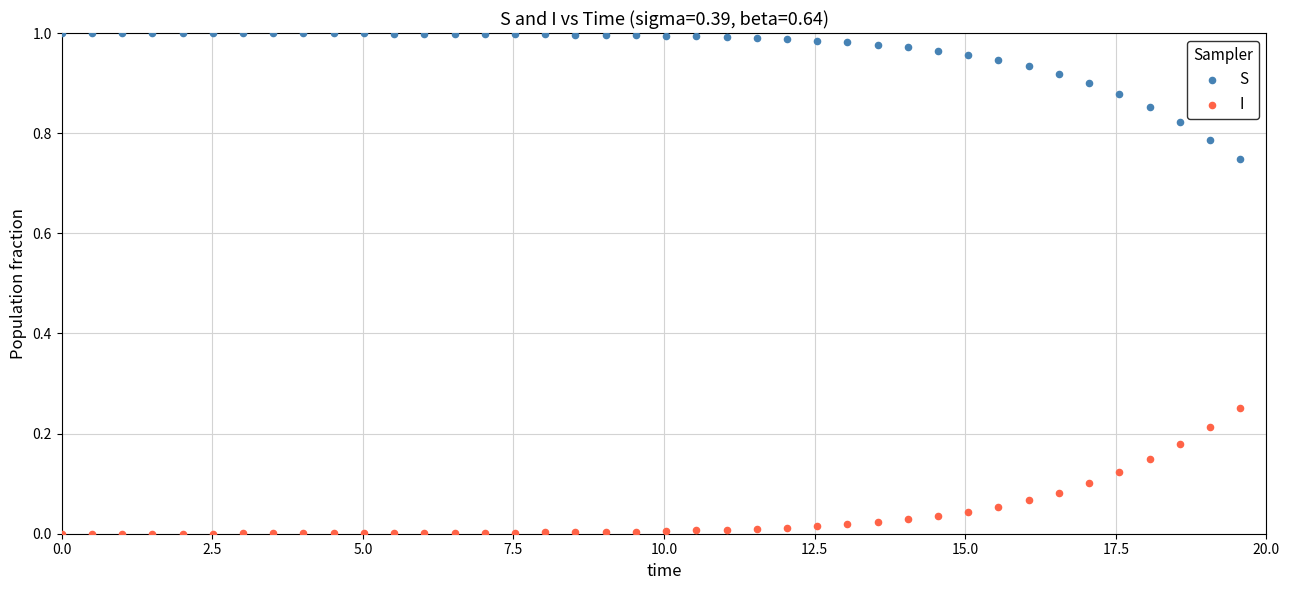

Which series reaches the maximum Y coordinate?

S